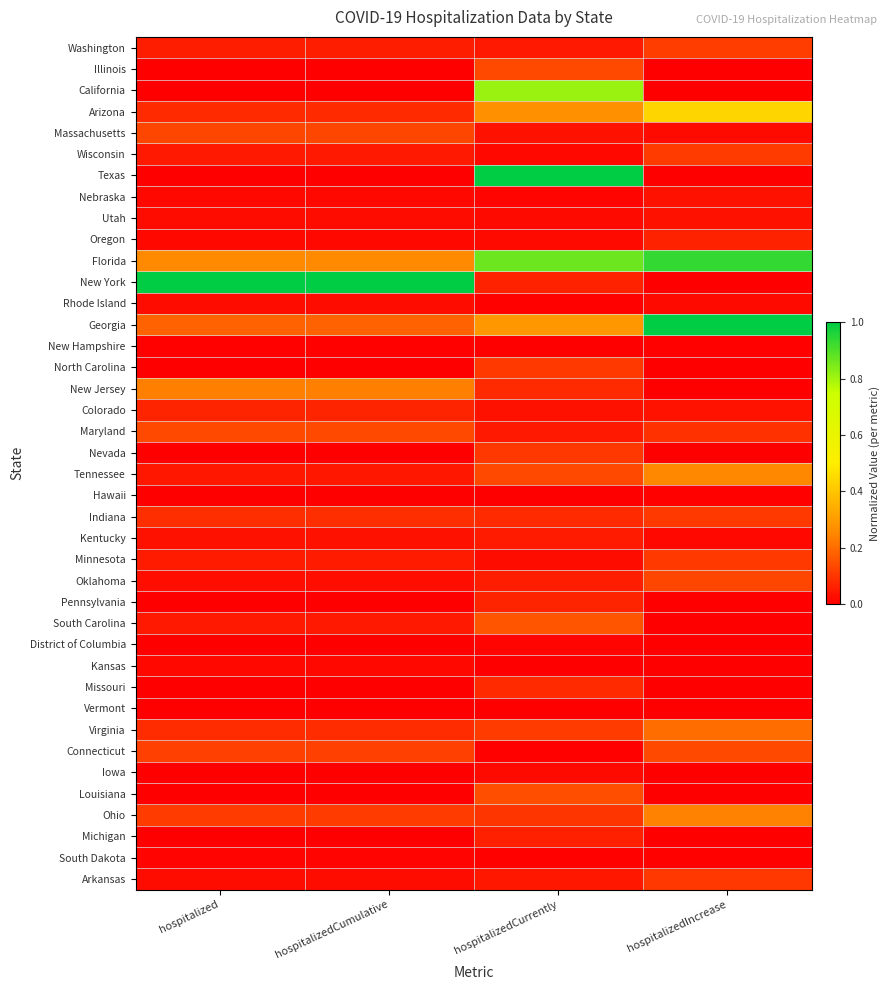

Reading right to left, extract all data points from this chart.

Washington: hospitalizedIncrease=0.1	hospitalizedCurrently=0.0	hospitalizedCumulative=0.1	hospitalized=0.1
Illinois: hospitalizedIncrease=0.0	hospitalizedCurrently=0.1	hospitalizedCumulative=0.0	hospitalized=0.0
California: hospitalizedIncrease=0.0	hospitalizedCurrently=0.8	hospitalizedCumulative=0.0	hospitalized=0.0
Arizona: hospitalizedIncrease=0.4	hospitalizedCurrently=0.3	hospitalizedCumulative=0.1	hospitalized=0.1
Massachusetts: hospitalizedIncrease=0.0	hospitalizedCurrently=0.0	hospitalizedCumulative=0.1	hospitalized=0.1
Wisconsin: hospitalizedIncrease=0.1	hospitalizedCurrently=0.0	hospitalizedCumulative=0.0	hospitalized=0.0
Texas: hospitalizedIncrease=0.0	hospitalizedCurrently=1.0	hospitalizedCumulative=0.0	hospitalized=0.0
Nebraska: hospitalizedIncrease=0.0	hospitalizedCurrently=0.0	hospitalizedCumulative=0.0	hospitalized=0.0
Utah: hospitalizedIncrease=0.0	hospitalizedCurrently=0.0	hospitalizedCumulative=0.0	hospitalized=0.0
Oregon: hospitalizedIncrease=0.1	hospitalizedCurrently=0.0	hospitalizedCumulative=0.0	hospitalized=0.0
Florida: hospitalizedIncrease=0.9	hospitalizedCurrently=0.9	hospitalizedCumulative=0.3	hospitalized=0.3
New York: hospitalizedIncrease=0.0	hospitalizedCurrently=0.1	hospitalizedCumulative=1.0	hospitalized=1.0
Rhode Island: hospitalizedIncrease=0.0	hospitalizedCurrently=0.0	hospitalizedCumulative=0.0	hospitalized=0.0
Georgia: hospitalizedIncrease=1.0	hospitalizedCurrently=0.3	hospitalizedCumulative=0.2	hospitalized=0.2
New Hampshire: hospitalizedIncrease=0.0	hospitalizedCurrently=0.0	hospitalizedCumulative=0.0	hospitalized=0.0
North Carolina: hospitalizedIncrease=0.0	hospitalizedCurrently=0.1	hospitalizedCumulative=0.0	hospitalized=0.0
New Jersey: hospitalizedIncrease=0.0	hospitalizedCurrently=0.1	hospitalizedCumulative=0.2	hospitalized=0.2
Colorado: hospitalizedIncrease=0.0	hospitalizedCurrently=0.0	hospitalizedCumulative=0.1	hospitalized=0.1
Maryland: hospitalizedIncrease=0.1	hospitalizedCurrently=0.0	hospitalizedCumulative=0.1	hospitalized=0.1
Nevada: hospitalizedIncrease=0.0	hospitalizedCurrently=0.1	hospitalizedCumulative=0.0	hospitalized=0.0
Tennessee: hospitalizedIncrease=0.3	hospitalizedCurrently=0.1	hospitalizedCumulative=0.0	hospitalized=0.0
Hawaii: hospitalizedIncrease=0.0	hospitalizedCurrently=0.0	hospitalizedCumulative=0.0	hospitalized=0.0
Indiana: hospitalizedIncrease=0.1	hospitalizedCurrently=0.1	hospitalizedCumulative=0.1	hospitalized=0.1
Kentucky: hospitalizedIncrease=0.0	hospitalizedCurrently=0.1	hospitalizedCumulative=0.0	hospitalized=0.0
Minnesota: hospitalizedIncrease=0.1	hospitalizedCurrently=0.0	hospitalizedCumulative=0.1	hospitalized=0.1
Oklahoma: hospitalizedIncrease=0.1	hospitalizedCurrently=0.1	hospitalizedCumulative=0.0	hospitalized=0.0
Pennsylvania: hospitalizedIncrease=0.0	hospitalizedCurrently=0.1	hospitalizedCumulative=0.0	hospitalized=0.0
South Carolina: hospitalizedIncrease=0.0	hospitalizedCurrently=0.2	hospitalizedCumulative=0.0	hospitalized=0.0
District of Columbia: hospitalizedIncrease=0.0	hospitalizedCurrently=0.0	hospitalizedCumulative=0.0	hospitalized=0.0
Kansas: hospitalizedIncrease=0.0	hospitalizedCurrently=0.0	hospitalizedCumulative=0.0	hospitalized=0.0
Missouri: hospitalizedIncrease=0.0	hospitalizedCurrently=0.1	hospitalizedCumulative=0.0	hospitalized=0.0
Vermont: hospitalizedIncrease=0.0	hospitalizedCurrently=0.0	hospitalizedCumulative=0.0	hospitalized=0.0
Virginia: hospitalizedIncrease=0.2	hospitalizedCurrently=0.1	hospitalizedCumulative=0.1	hospitalized=0.1
Connecticut: hospitalizedIncrease=0.1	hospitalizedCurrently=0.0	hospitalizedCumulative=0.1	hospitalized=0.1
Iowa: hospitalizedIncrease=0.0	hospitalizedCurrently=0.0	hospitalizedCumulative=0.0	hospitalized=0.0
Louisiana: hospitalizedIncrease=0.0	hospitalizedCurrently=0.1	hospitalizedCumulative=0.0	hospitalized=0.0
Ohio: hospitalizedIncrease=0.2	hospitalizedCurrently=0.1	hospitalizedCumulative=0.1	hospitalized=0.1
Michigan: hospitalizedIncrease=0.0	hospitalizedCurrently=0.1	hospitalizedCumulative=0.0	hospitalized=0.0
South Dakota: hospitalizedIncrease=0.0	hospitalizedCurrently=0.0	hospitalizedCumulative=0.0	hospitalized=0.0
Arkansas: hospitalizedIncrease=0.1	hospitalizedCurrently=0.0	hospitalizedCumulative=0.0	hospitalized=0.0